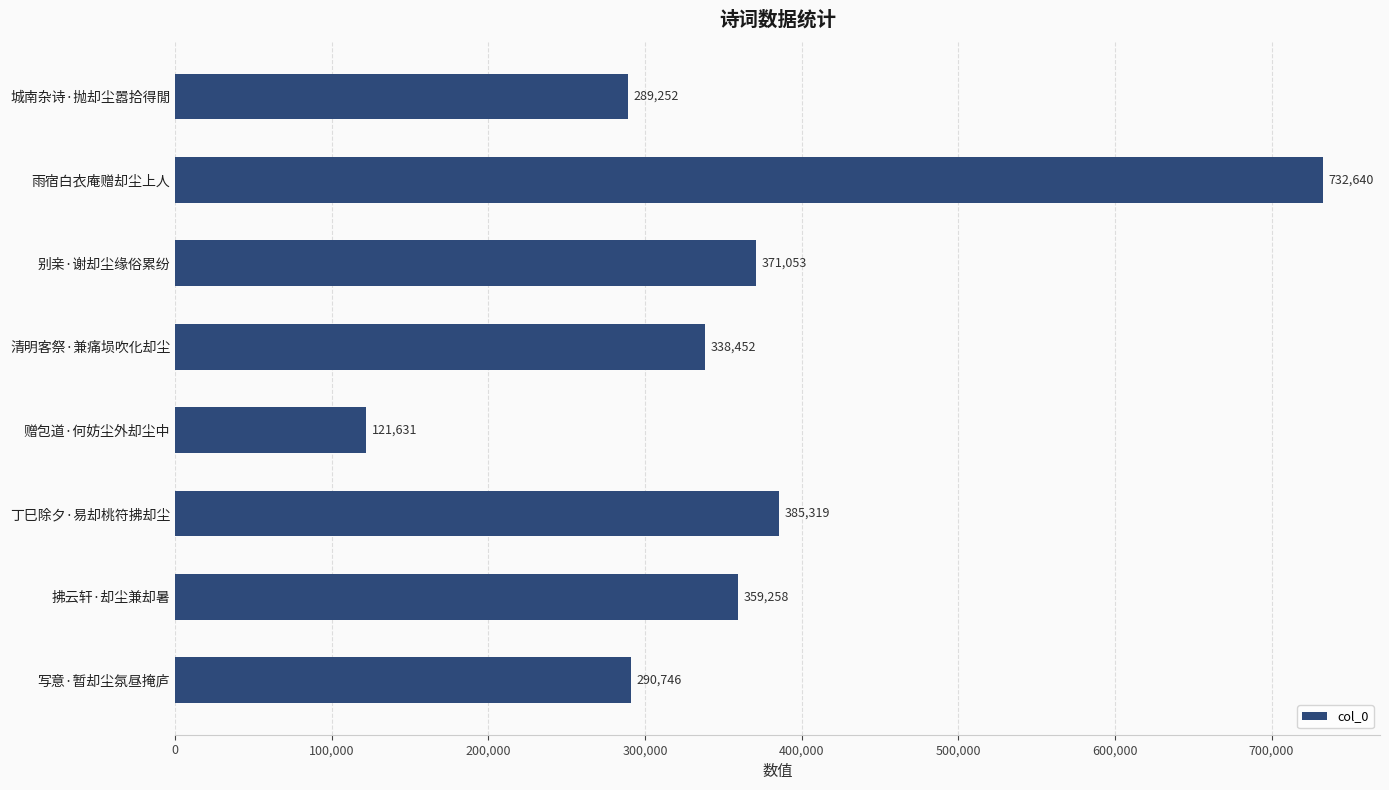

How many series are shown in this chart?

1